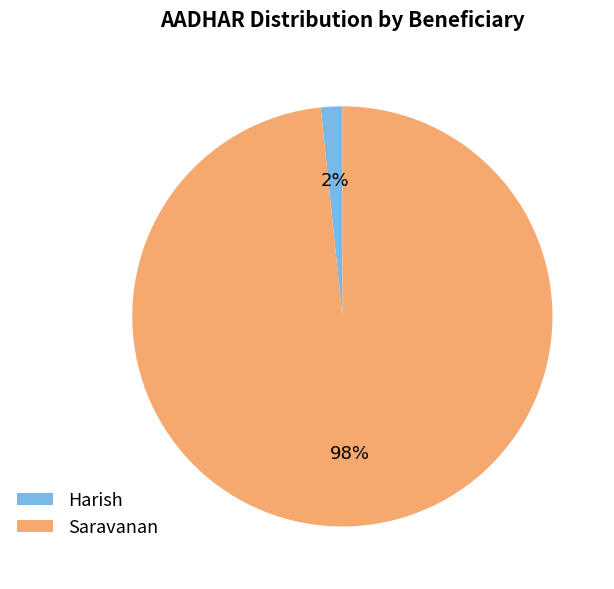

What percentage is the Harish slice, to the nearest percent?

2%